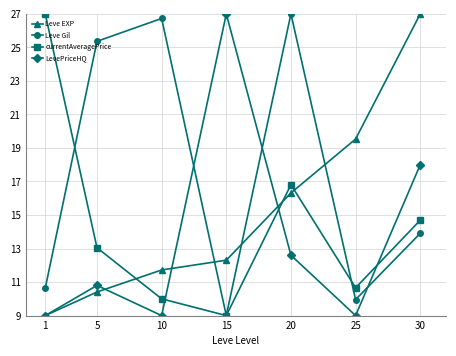

What is the difference between the second highest and second lowest values in the Leve Gil series?

16.8